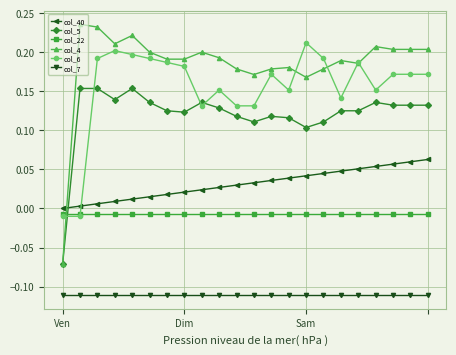

What are all the series names shown in the legend?

col_40, col_5, col_22, col_4, col_6, col_7